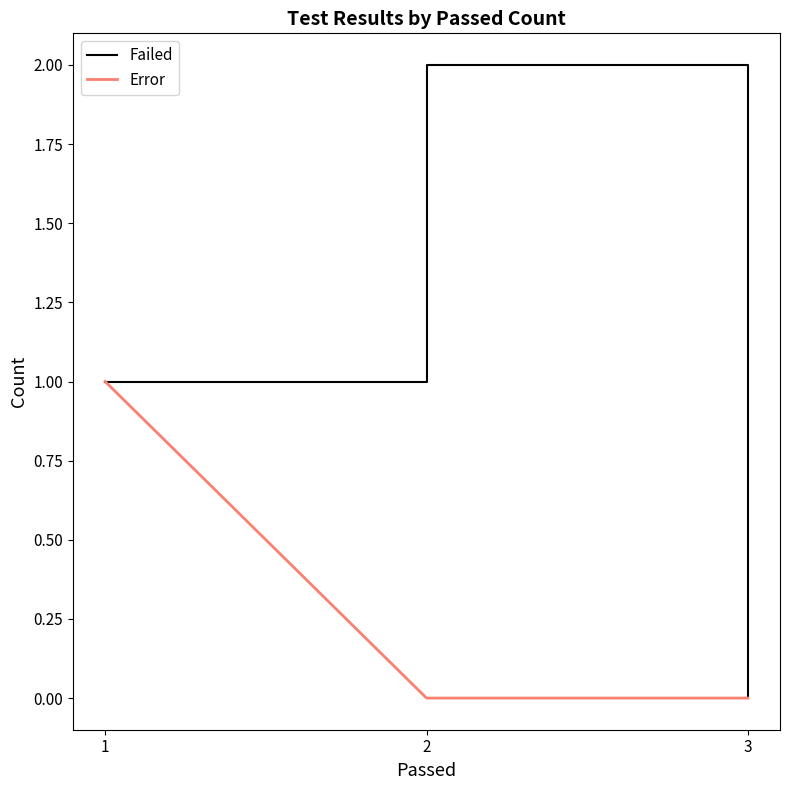

Which series has the largest range (max minus min)?

Failed